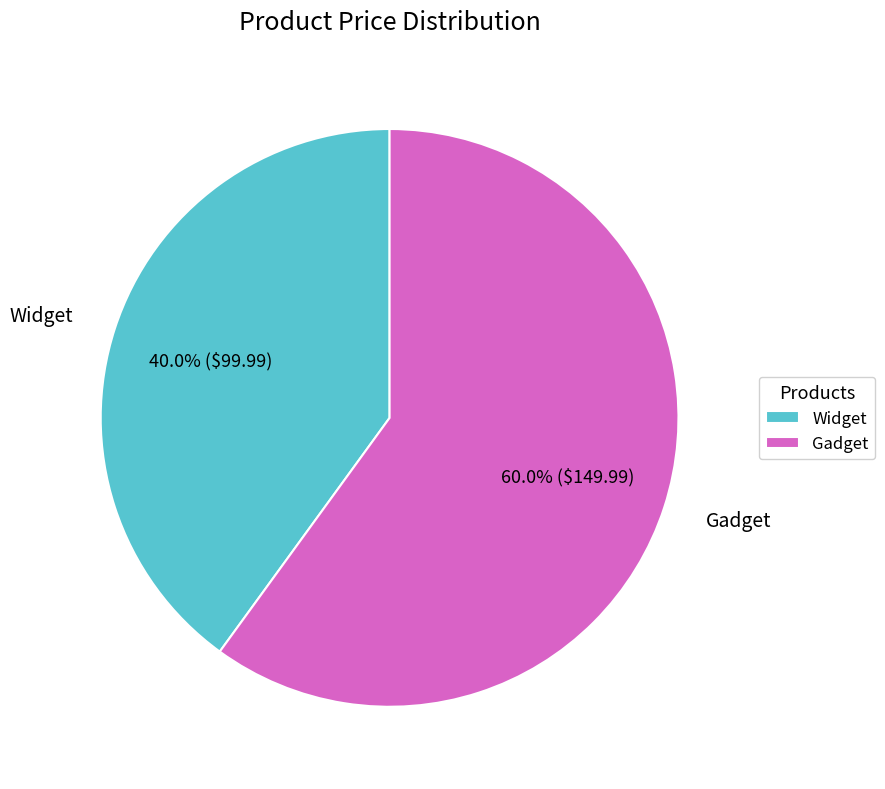

To the nearest percent, what portion does Gadget represent?

60%